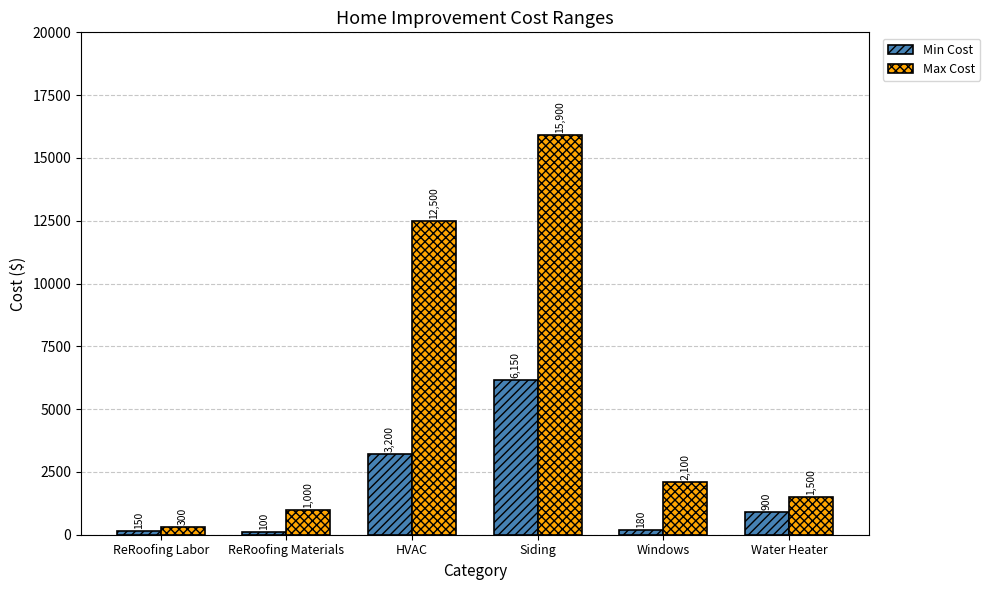

Reading left to right, what are all the values shown in this chart?

Min Cost: 150	100	3200	6150	180	900
Max Cost: 300	1000	12500	15900	2100	1500